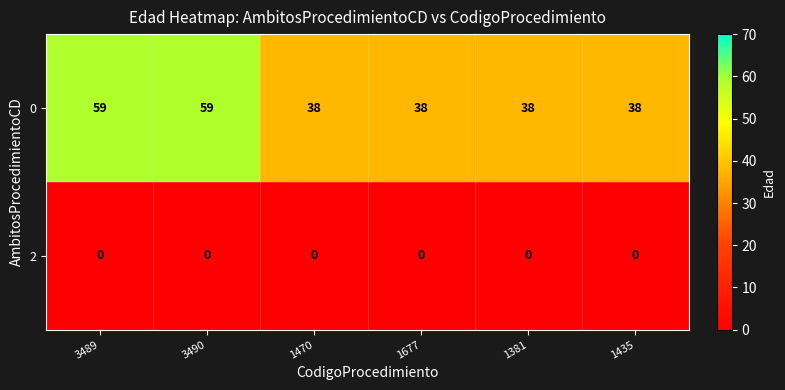

Is it true that 2 equals 0 at 3490?

True